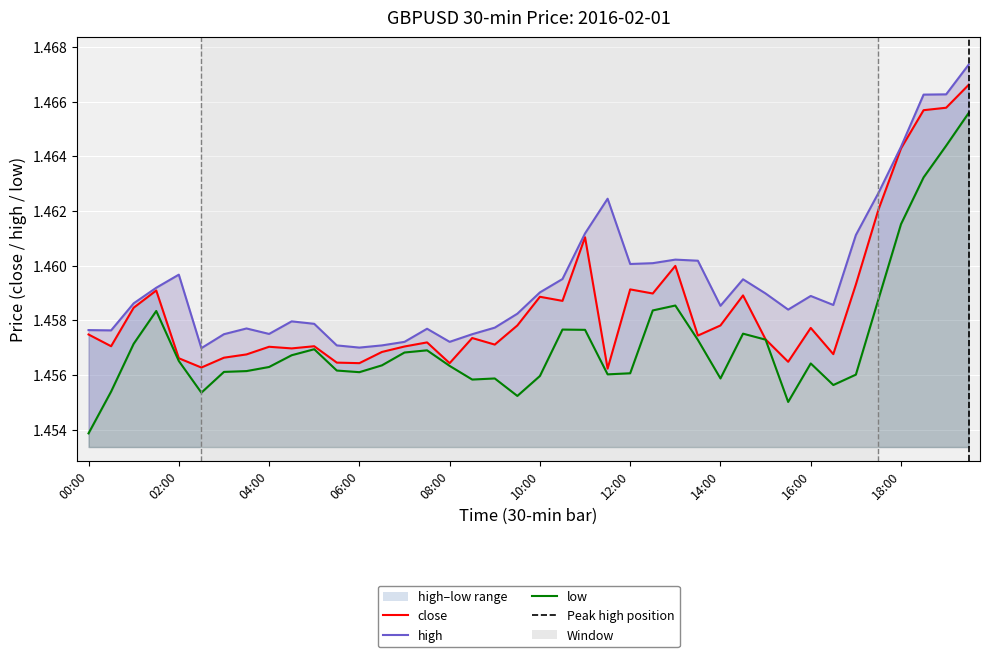

Which label corresponds to the largest value in the chart?

19:30